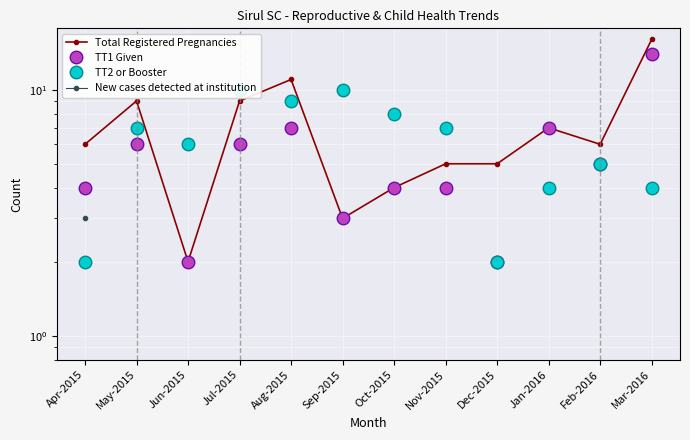

After their last crossing, which series has the higher values: TT2 or Booster or Total Registered Pregnancies?

Total Registered Pregnancies